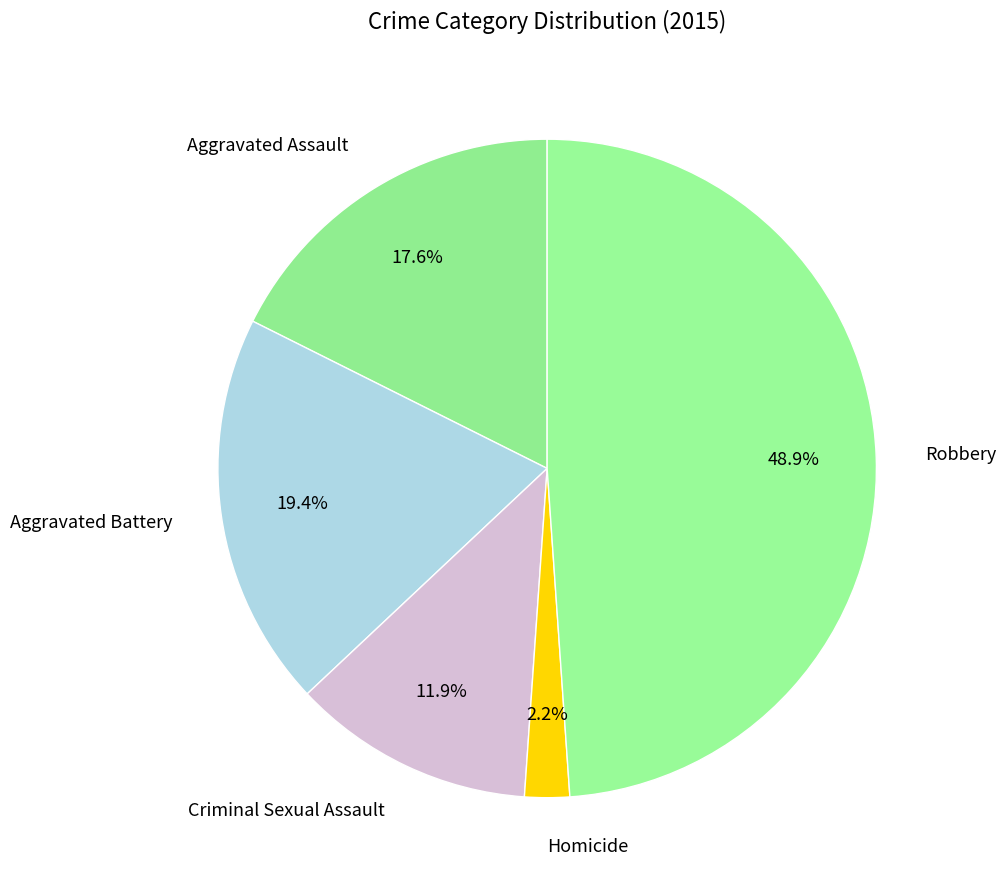

Which slice is the largest?

Robbery